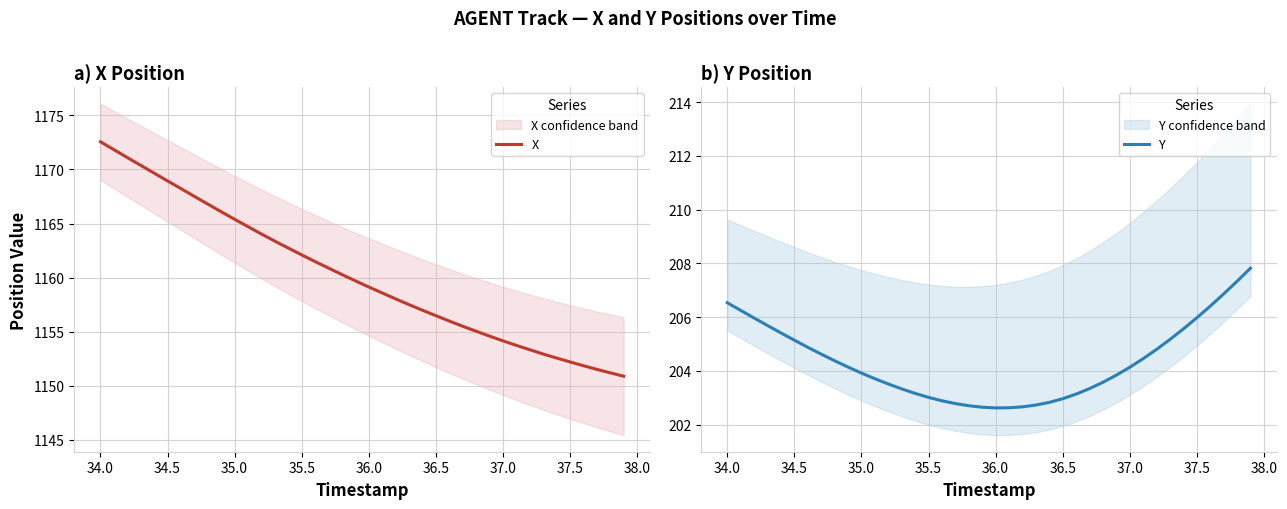

The value of X at 36.0 is 1858.6. True or false?

False